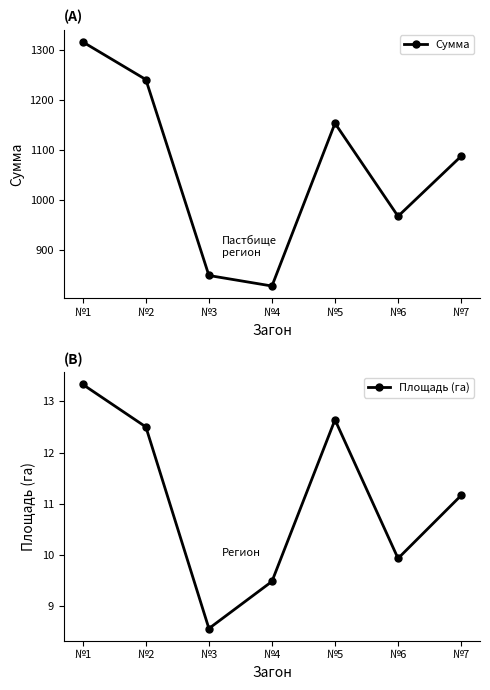

Which category has the lowest value in the Площадь (га) series?

№3